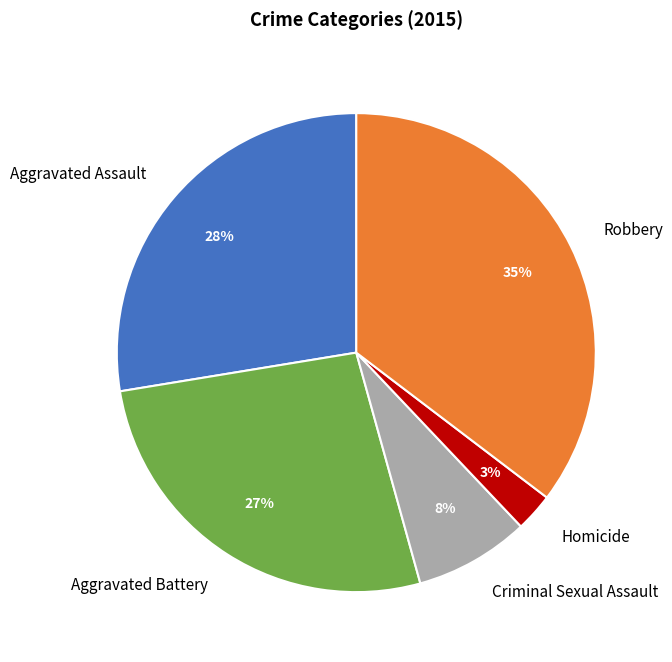

Do Aggravated Battery and Robbery together represent more than half of the pie?

Yes